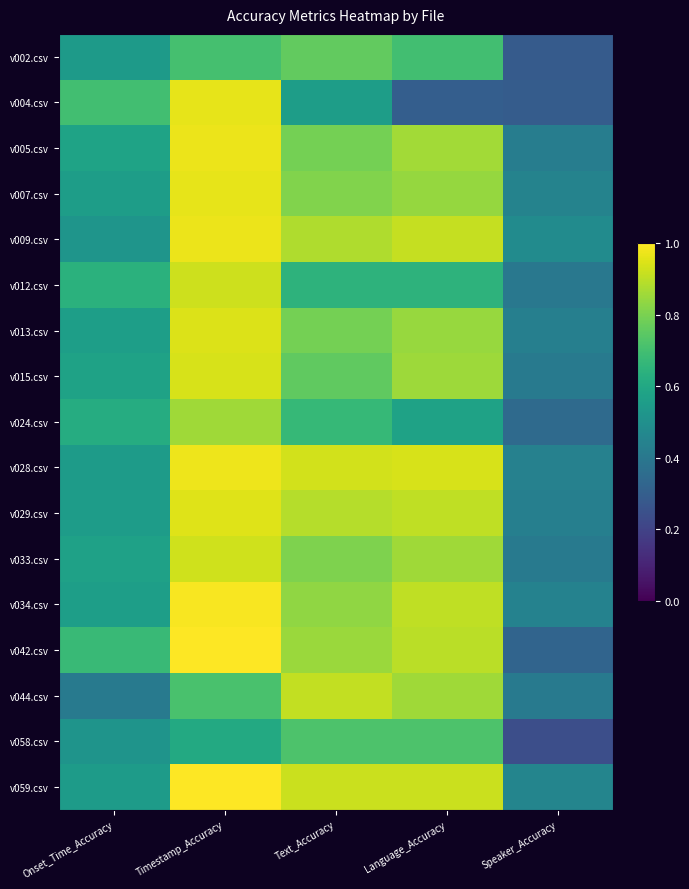

Count the number of categories in the chart.

5